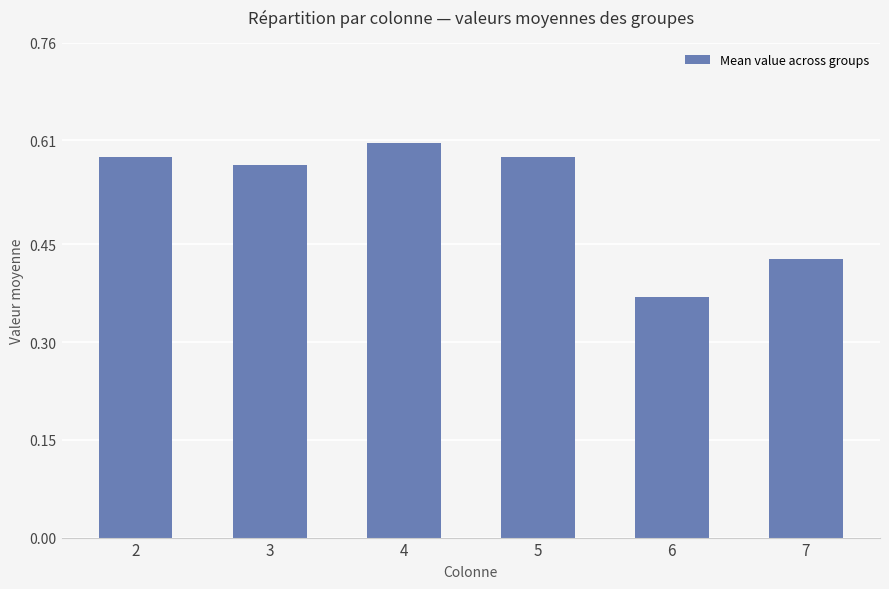

How many values are between 0 and 1?

6